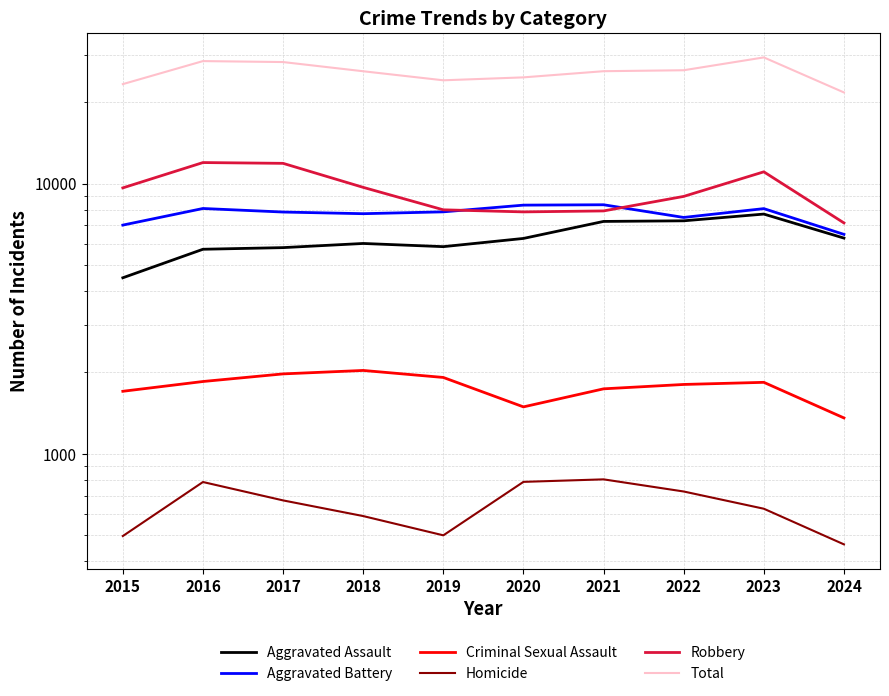

Reading left to right, extract all data points from this chart.

Aggravated Assault: 4480	5713	5793	6002	5841	6265	7242	7280	7710	6283
Aggravated Battery: 7019	8086	7845	7735	7858	8321	8347	7492	8077	6485
Criminal Sexual Assault: 1703	1851	1975	2034	1916	1491	1739	1805	1838	1357
Homicide: 496	786	672	588	499	787	804	725	626	462
Robbery: 9638	11960	11880	9681	7995	7855	7920	8963	11052	7150
Total: 23336	28396	28165	26040	24109	24719	26052	26265	29303	21737